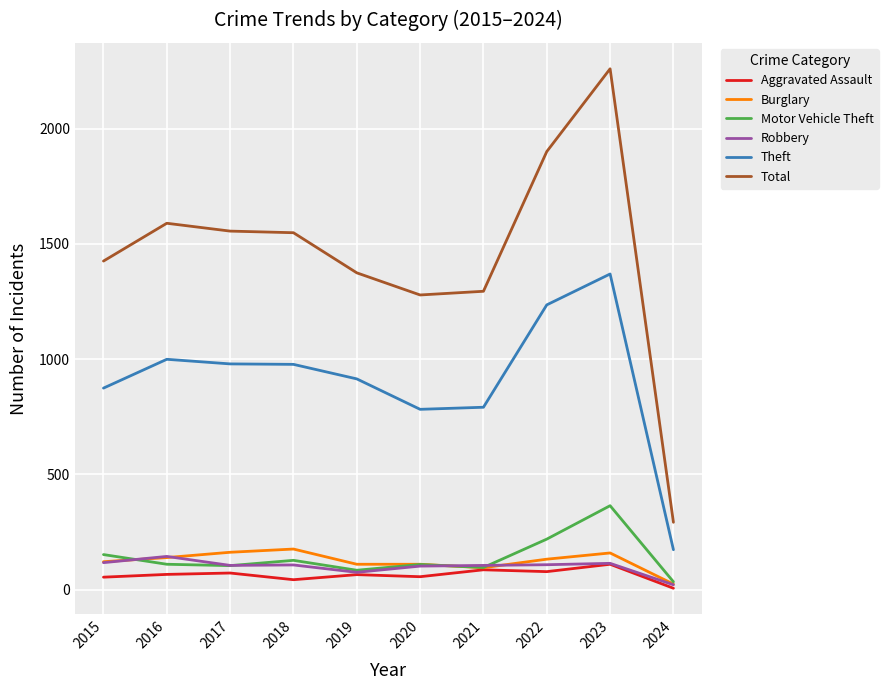

At which category is the sum across all series the highest?

2023